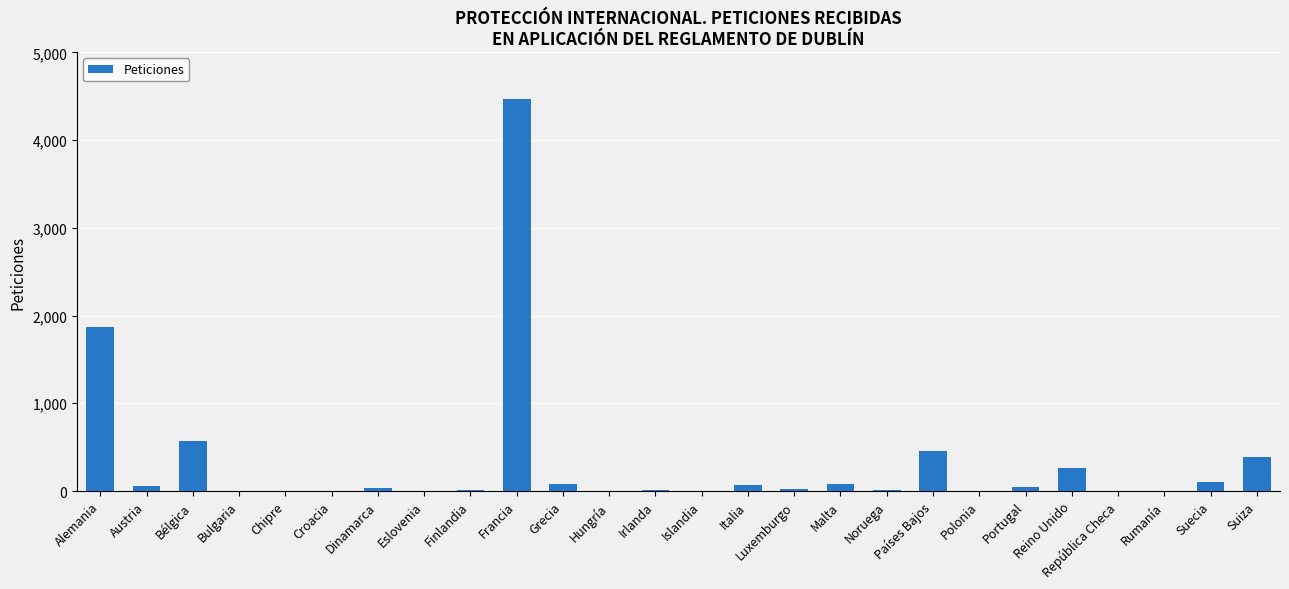

What is the sum of all values?

8591